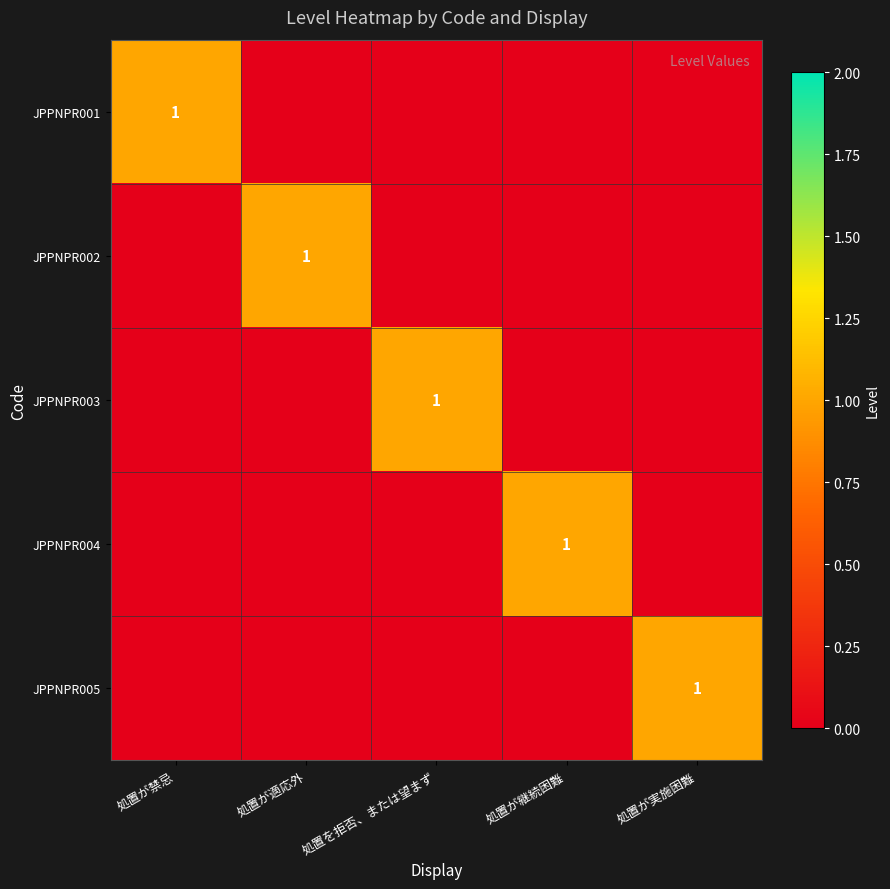

How many categories are shown in the chart?

5